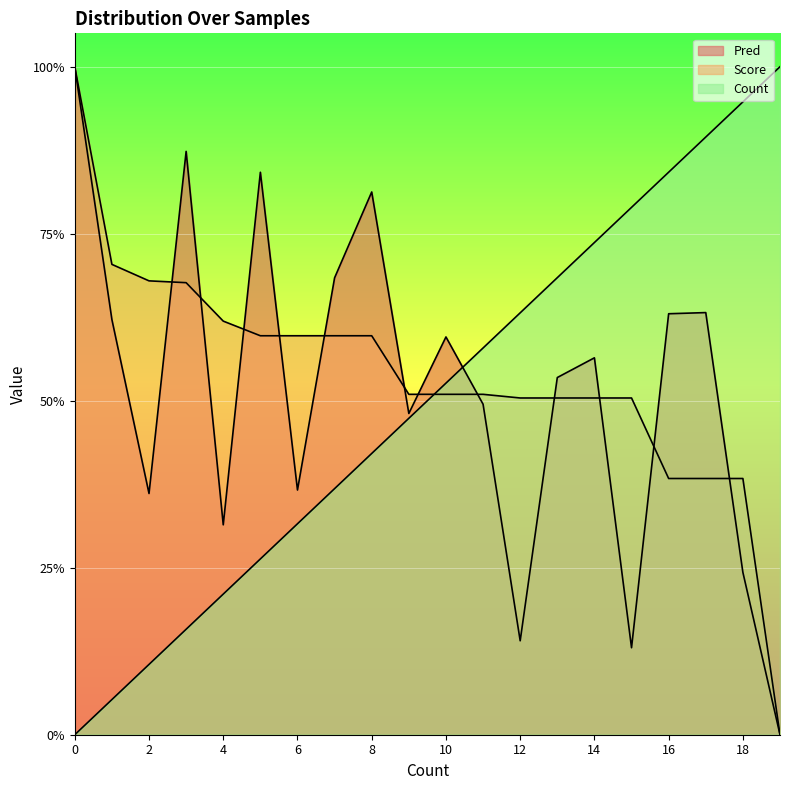

What is the greatest value displayed?

1.0